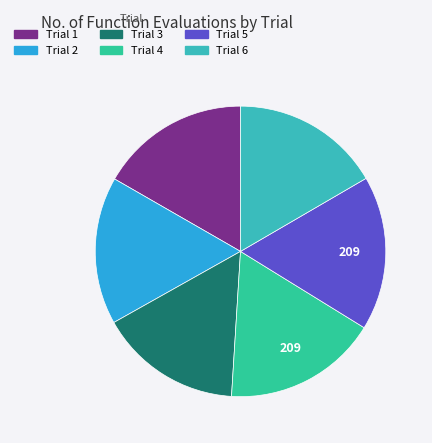

What percentage is the Trial 5 slice, to the nearest percent?

17%